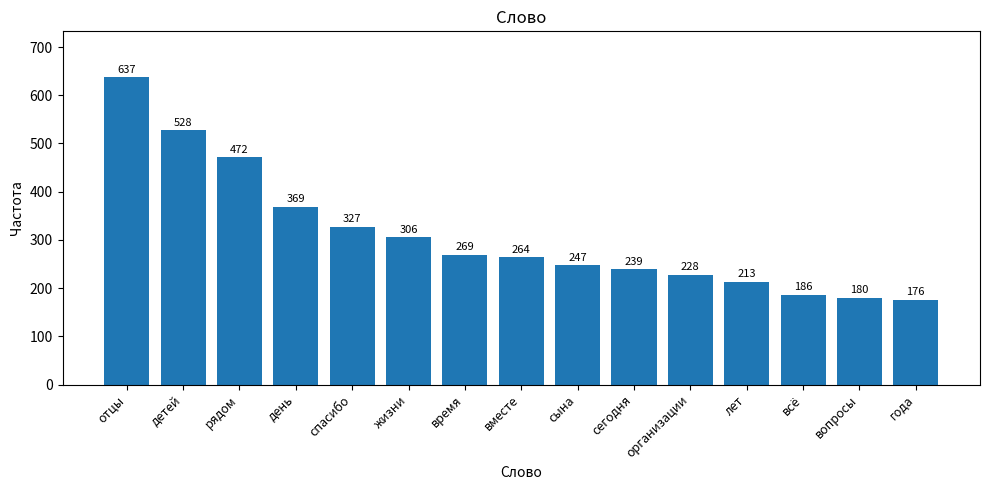

The value at организации is 118. True or false?

False